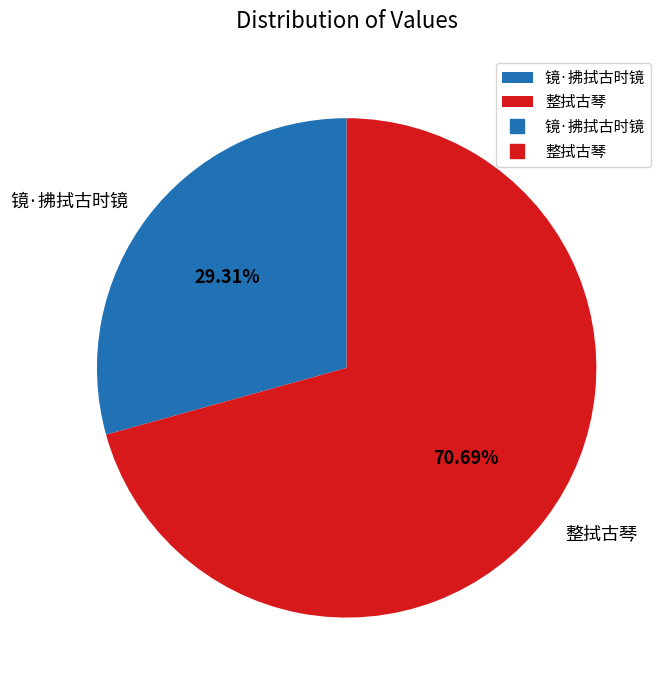

Is there any slice that represents more than half of the pie?

Yes